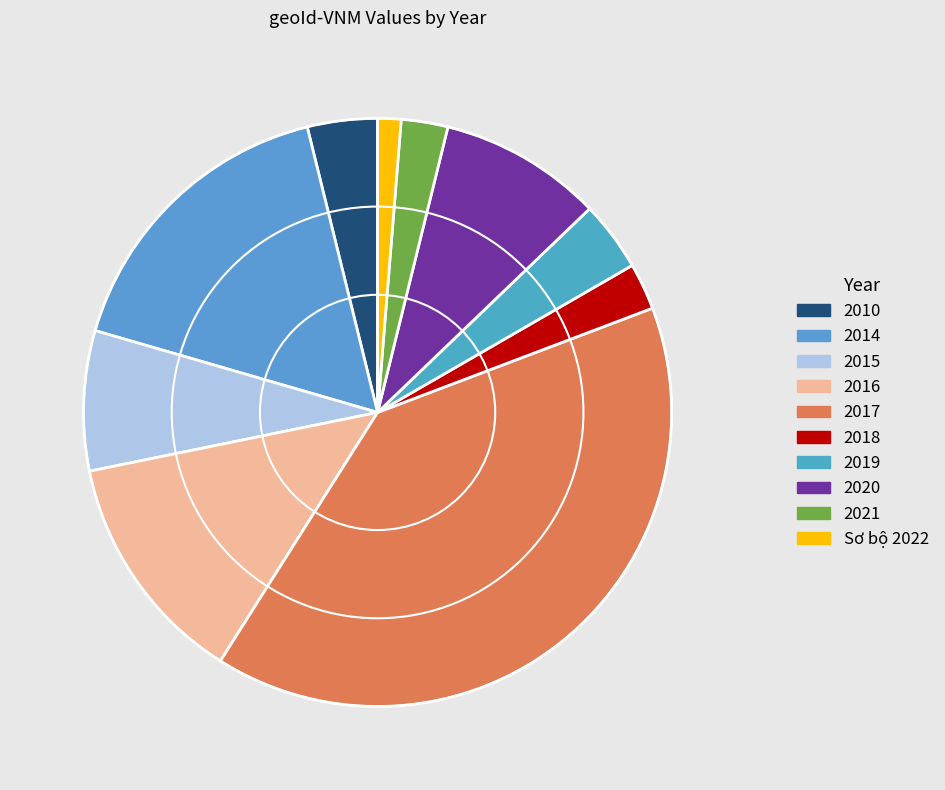

To the nearest percent, what percentage of the pie is 2019?

4%